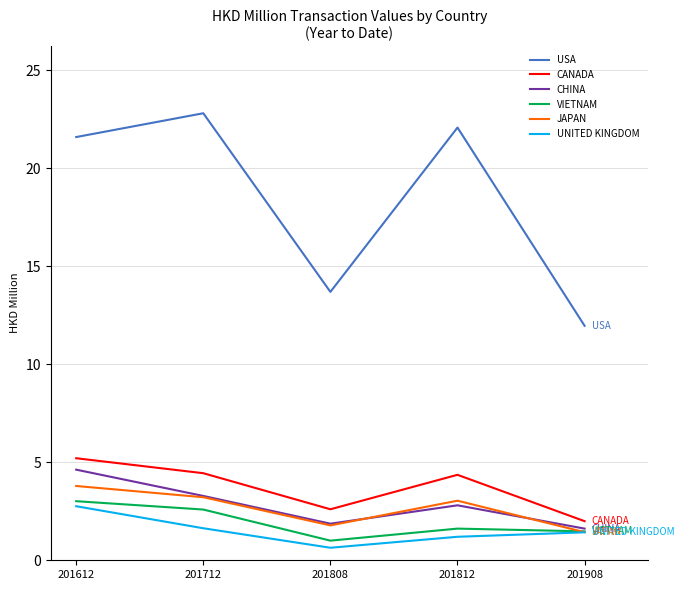

What is the smallest value displayed?

0.6